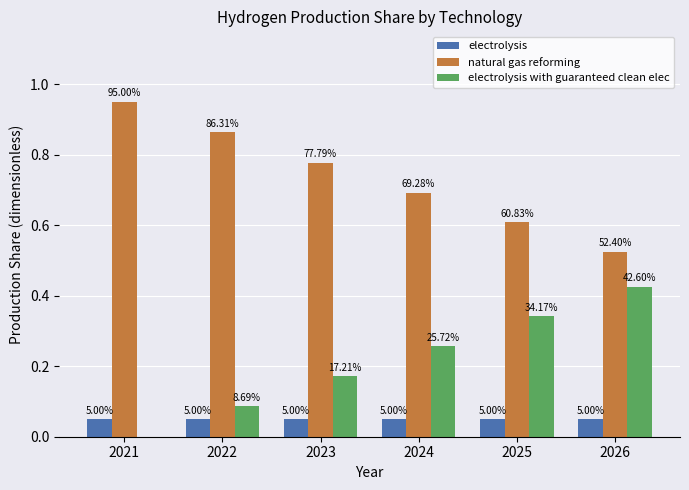

Are the bars horizontal?

No